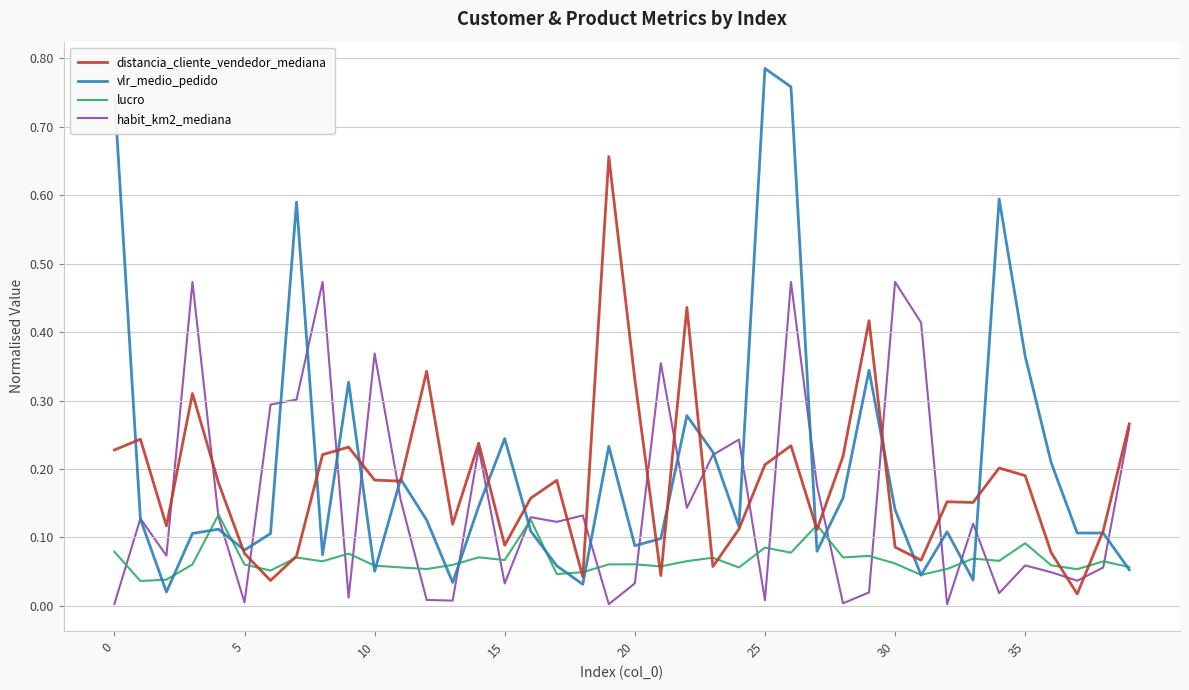

Which series has the widest spread of values?

vlr_medio_pedido